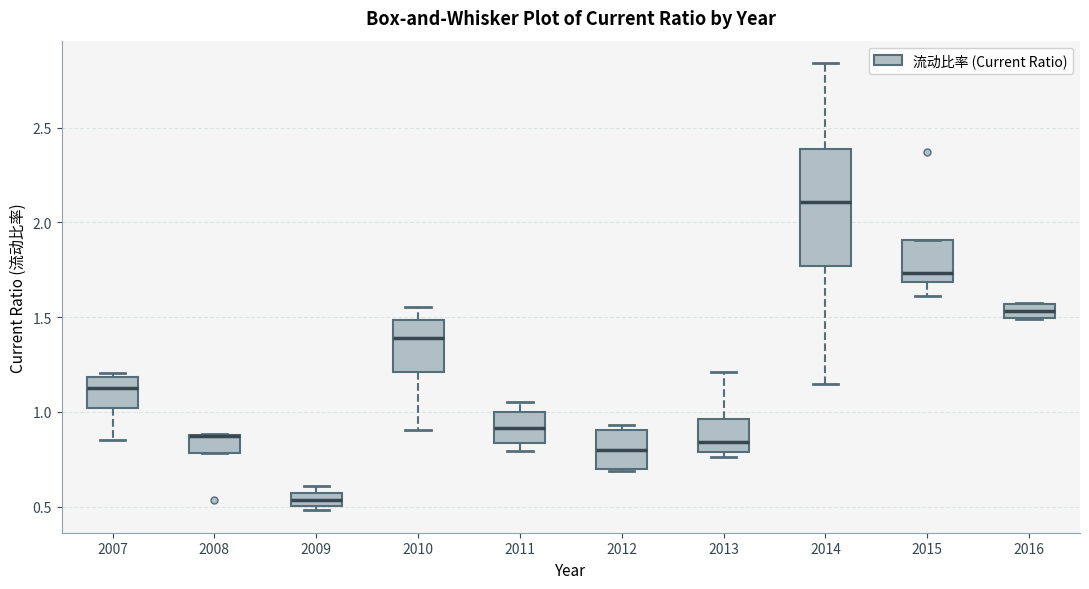

Where is the lower edge of the box at x = 2012 on the y-axis? The values are not printed on the chart, so give them approximately, as read against the axis.

0.70